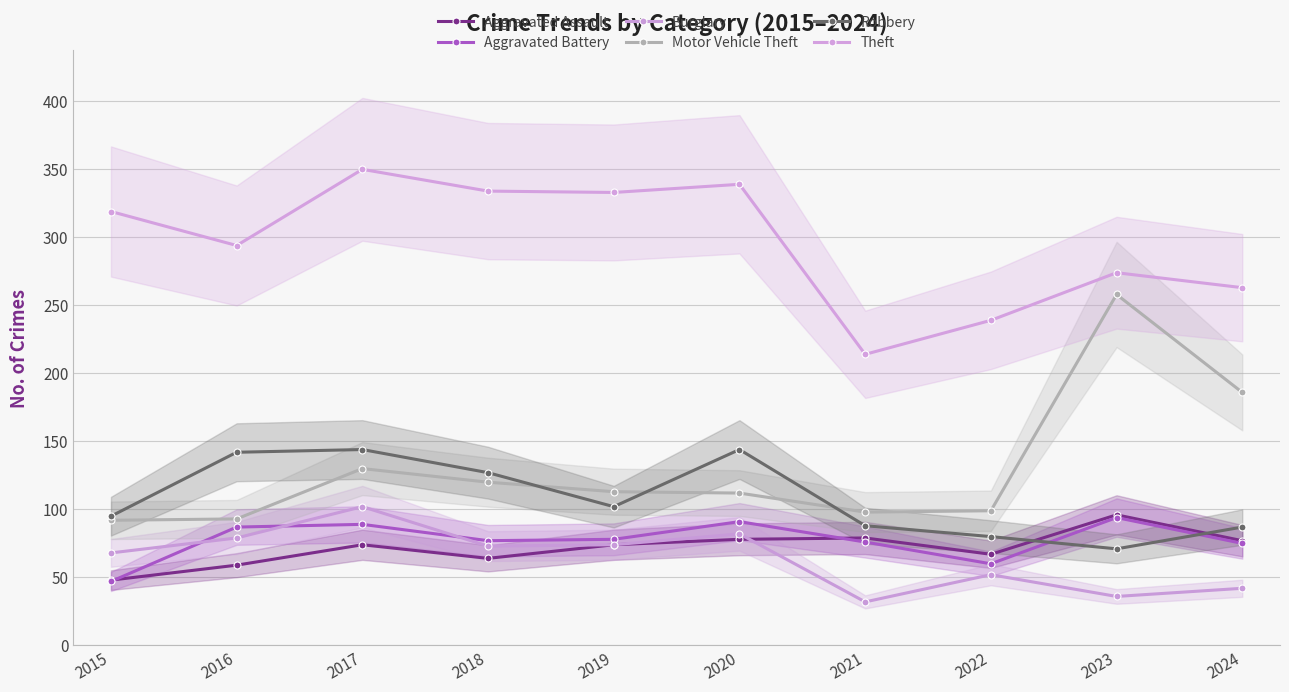

Reading left to right, what are all the values shown in this chart?

Aggravated Assault: 48	59	74	64	74	78	79	67	96	77
Aggravated Battery: 47	87	89	77	78	91	76	60	94	75
Burglary: 68	79	102	73	74	82	32	52	36	42
Motor Vehicle Theft: 92	93	130	120	113	112	98	99	258	186
Robbery: 95	142	144	127	102	144	88	80	71	87
Theft: 319	294	350	334	333	339	214	239	274	263